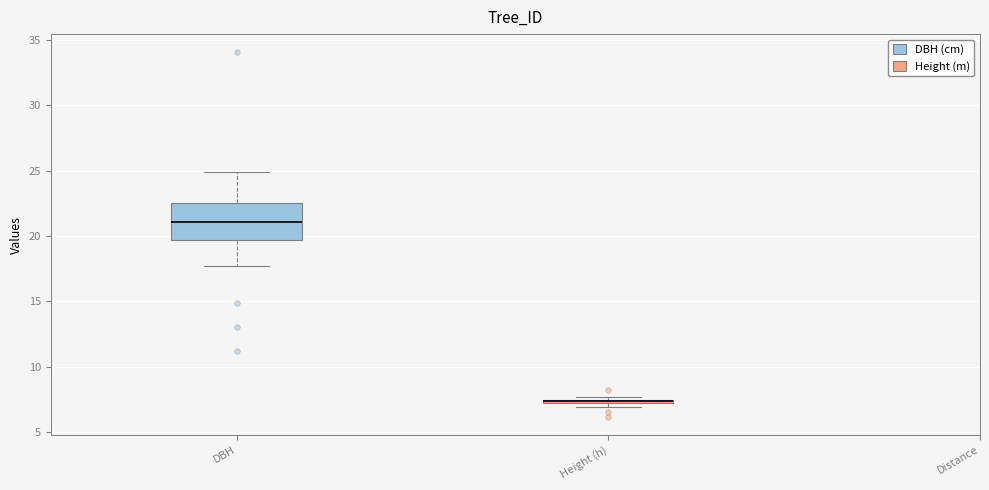

Where is the lower edge of the box for DBH on the y-axis? The values are not printed on the chart, so give them approximately, as read against the axis.

19.5